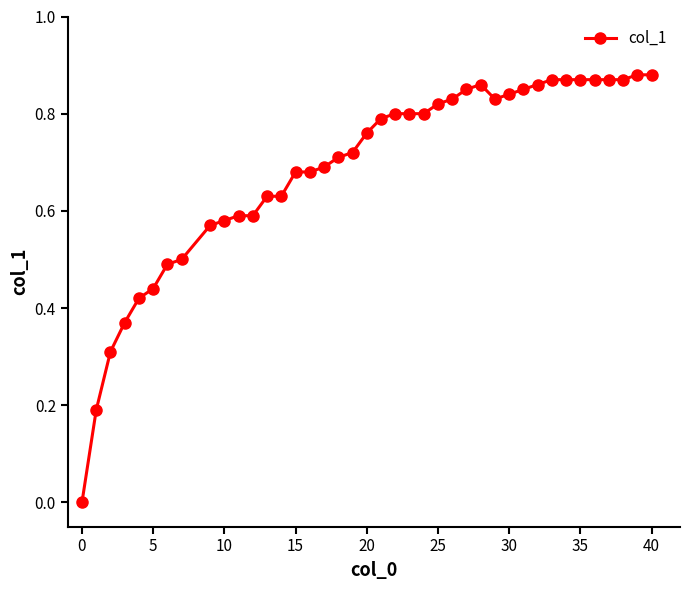

What is the sum of all values?

27.5